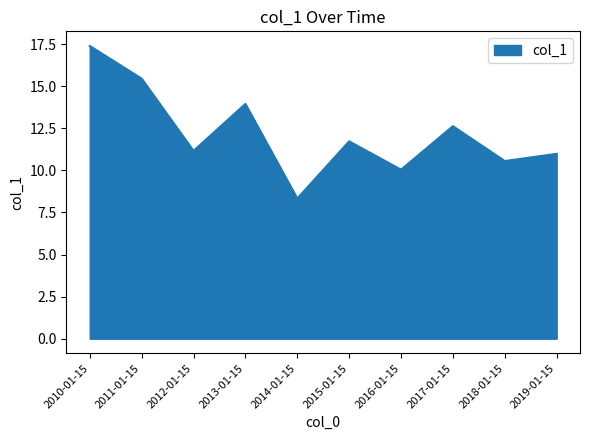

How many lines are shown in the chart?

1